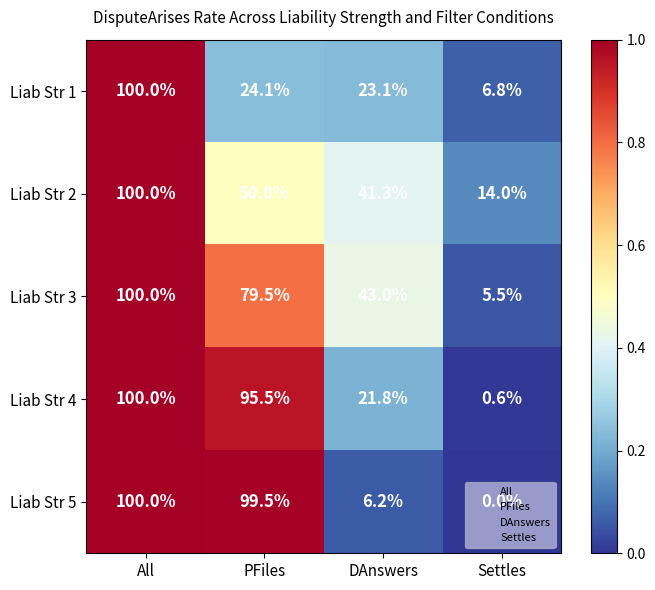

Is it true that Liab Str 1 equals 41.0 at PFiles?

False